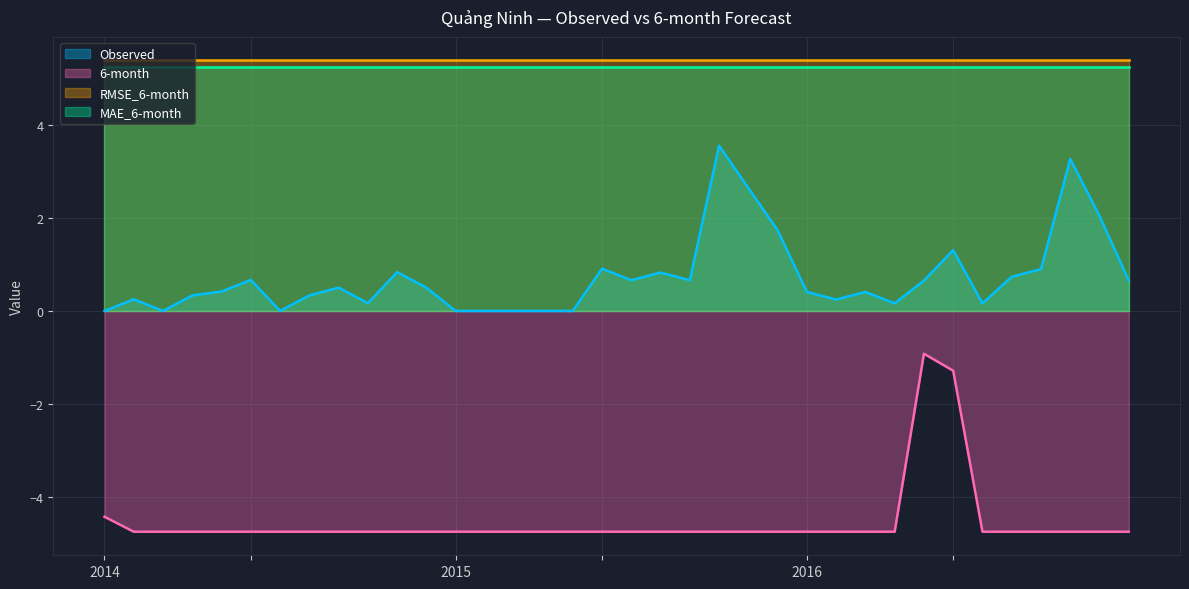

The Observed series shows 0.8 at 2015-08. True or false?

True